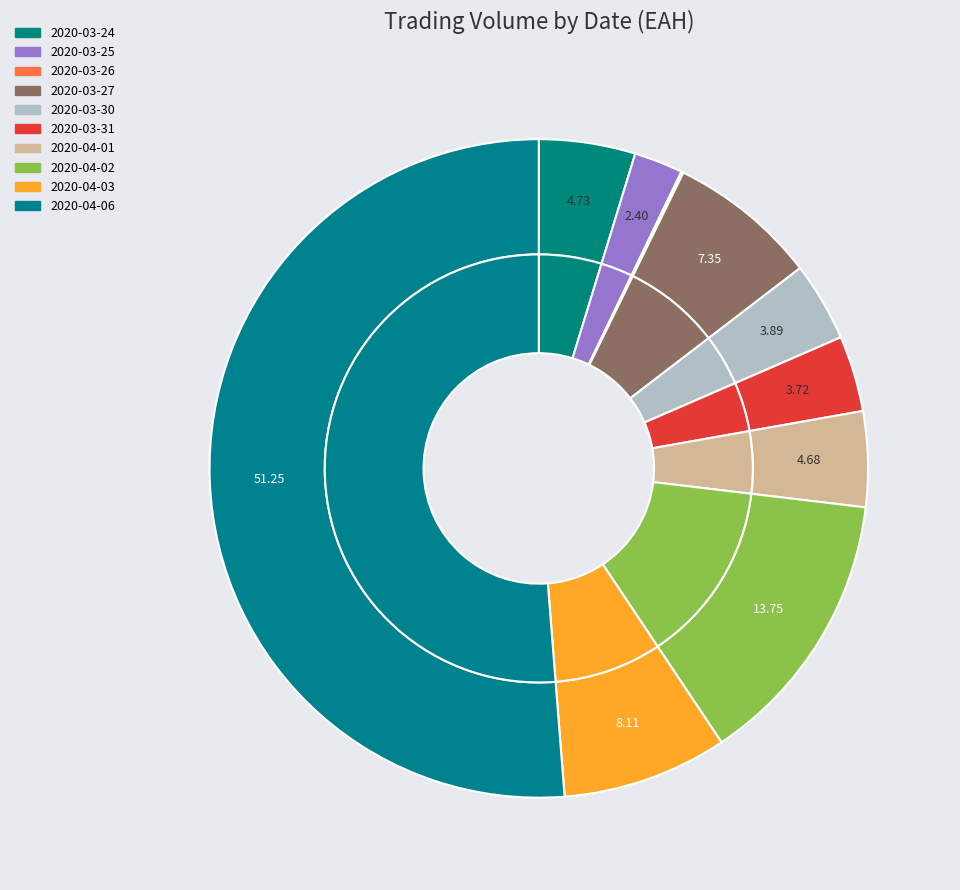

To the nearest percent, what portion does 2020-04-01 represent?

5%